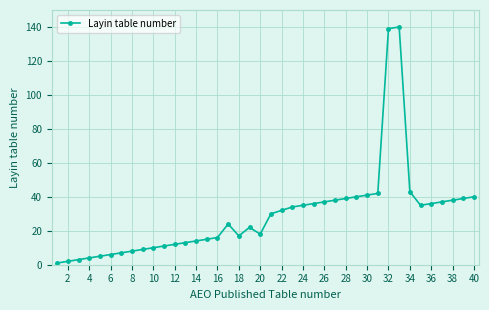

Count the number of data series in this chart.

1